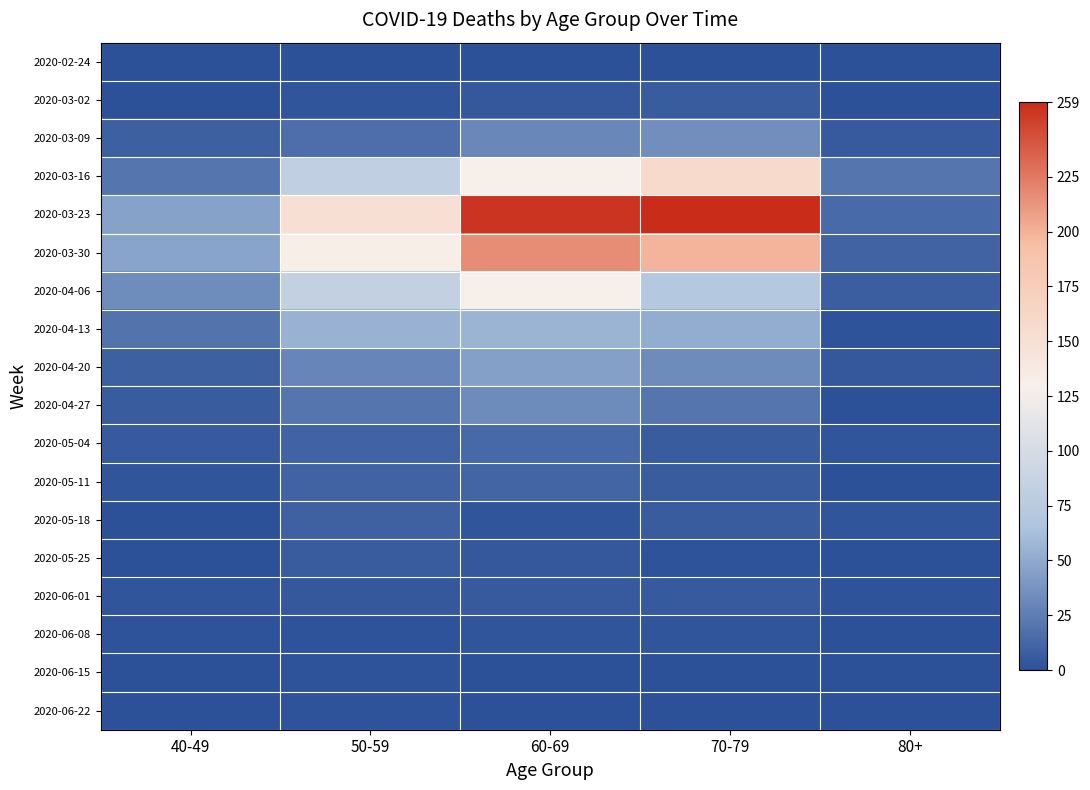

Which series has the largest range (max minus min)?

2020-03-23